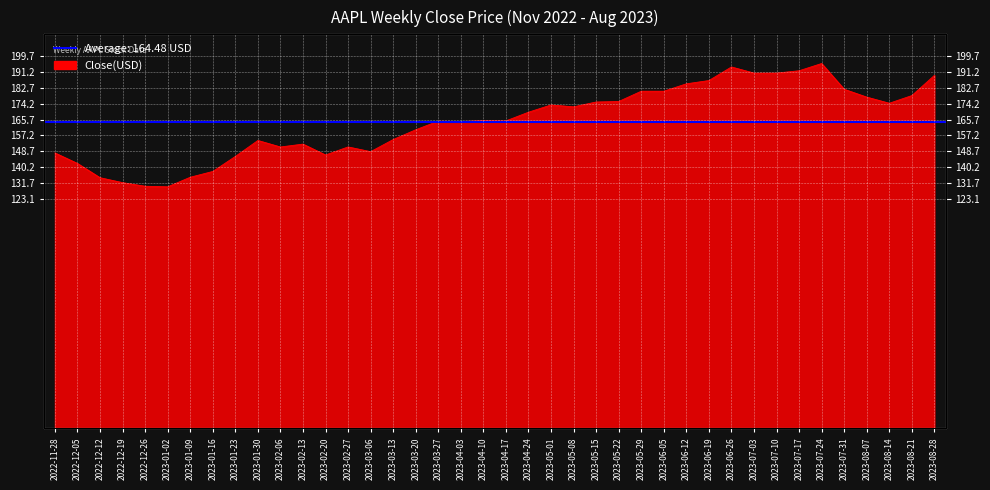

What is the label of the 1st point from the left?

2022-11-28